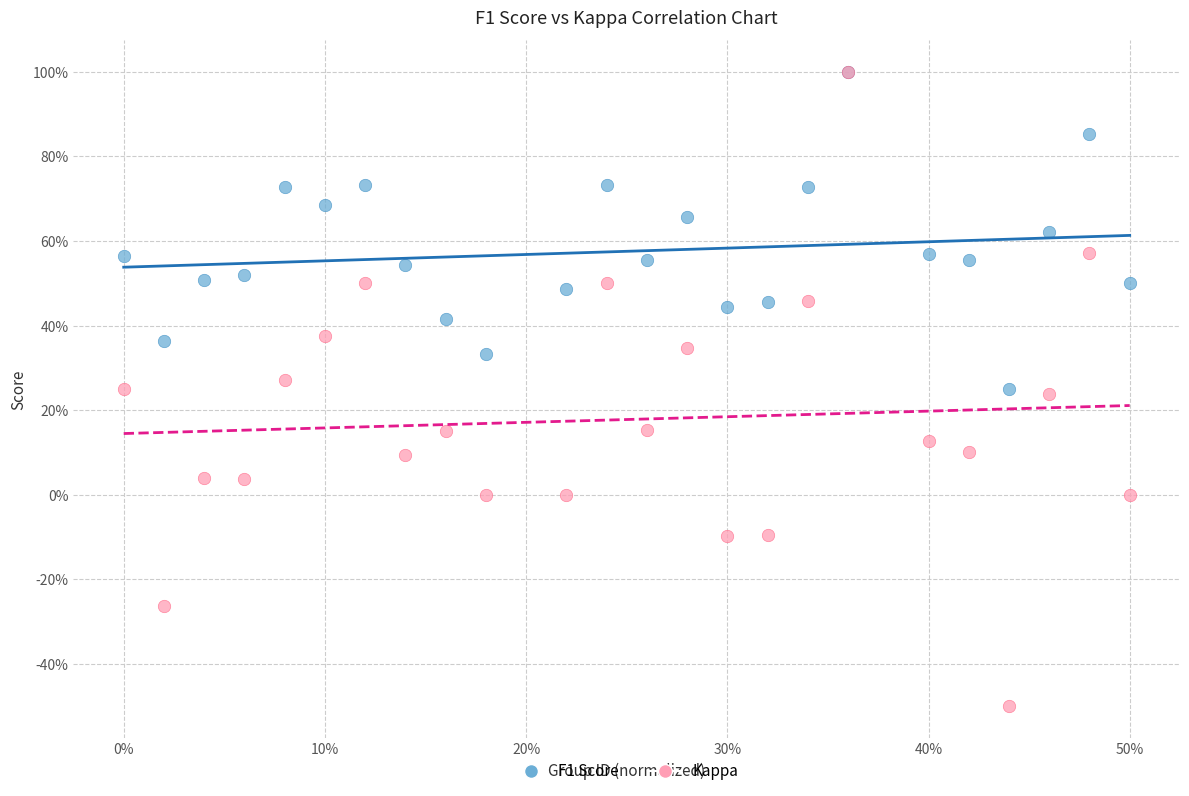

What are all the series names shown in the legend?

F1 Score, Kappa